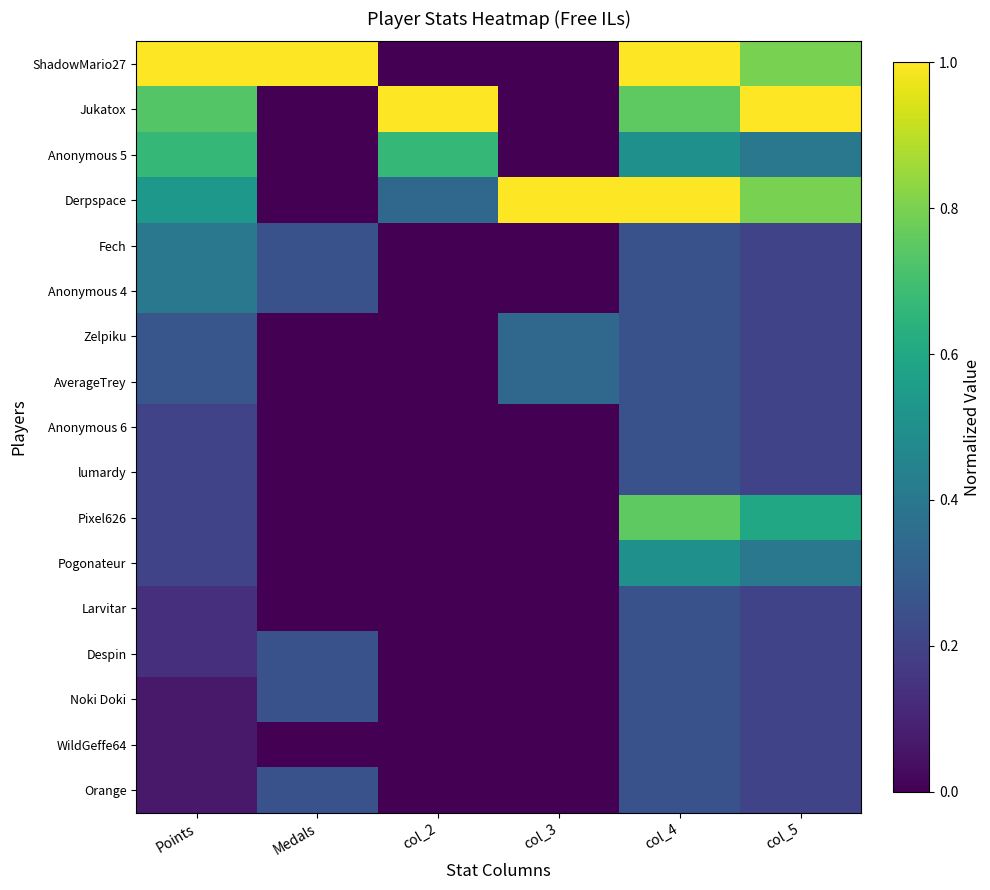

At col_4, list the series in order from largest to smallest.

ShadowMario27, Derpspace, Jukatox, Pixel626, Anonymous 5, Pogonateur, Fech, Anonymous 4, Zelpiku, AverageTrey, Anonymous 6, lumardy, Larvitar, Despin, Noki Doki, WildGeffe64, Orange